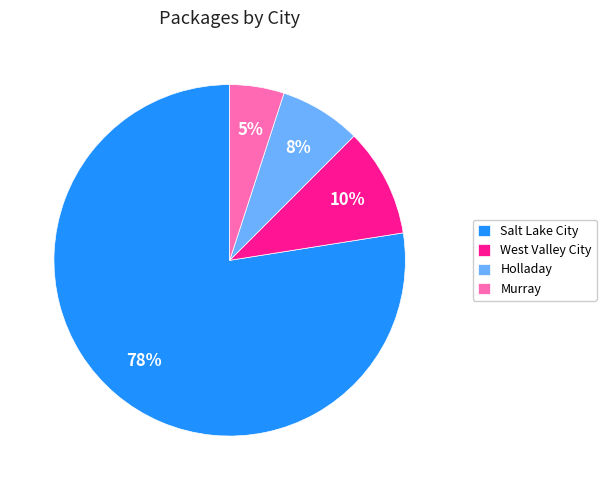

The Holladay slice represents 8% of the pie. True or false?

True